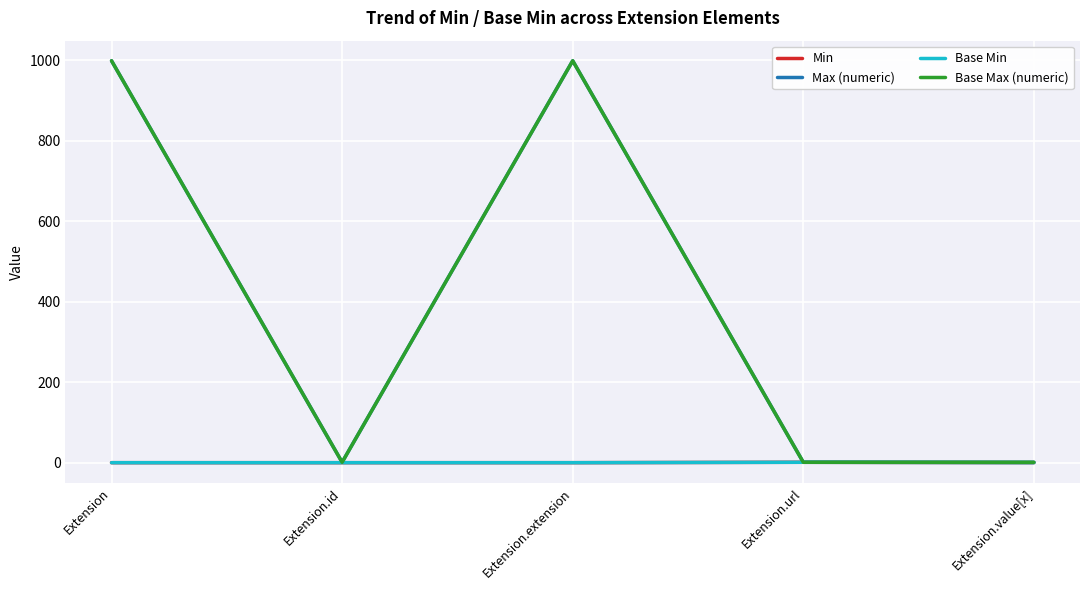

Is it true that Max (numeric) equals 1 at Extension.id?

False